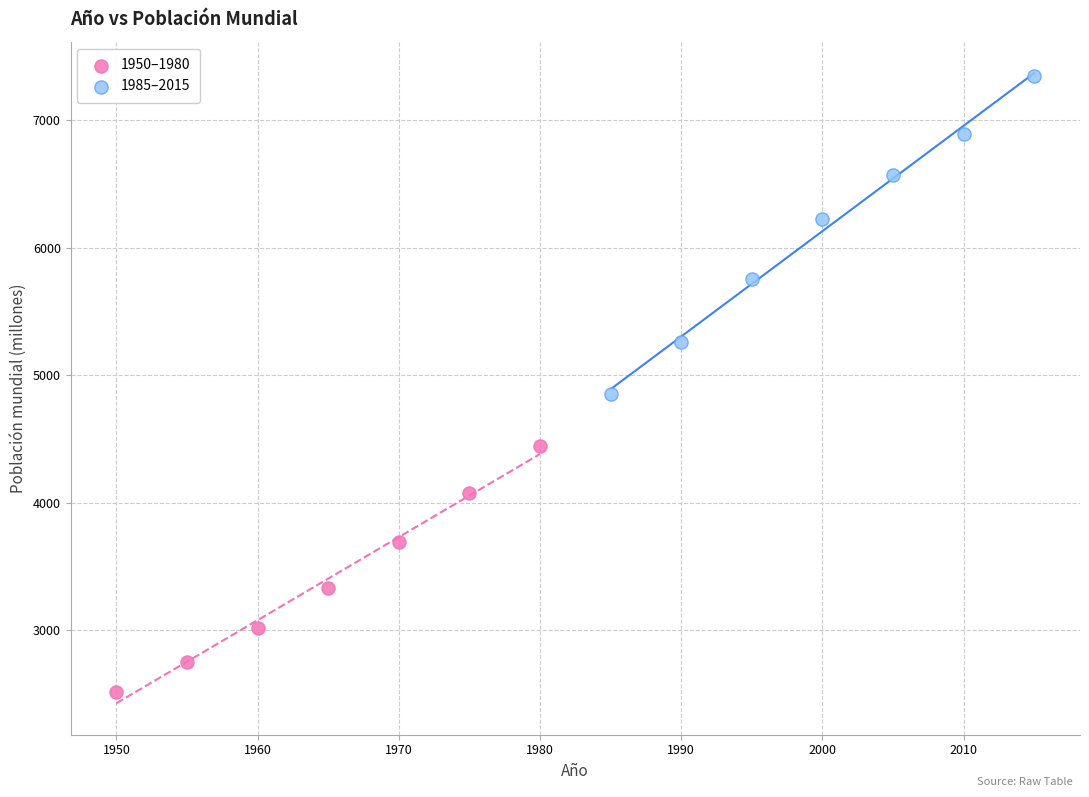

What are all the series names shown in the legend?

1950–1980, 1985–2015